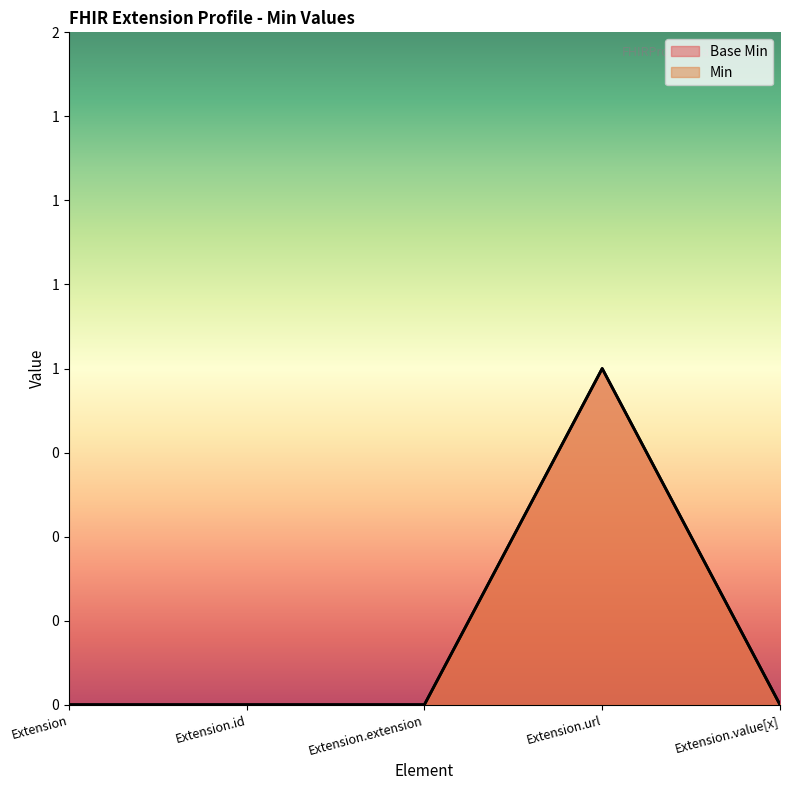

Which series has the largest total across all categories?

Base Min